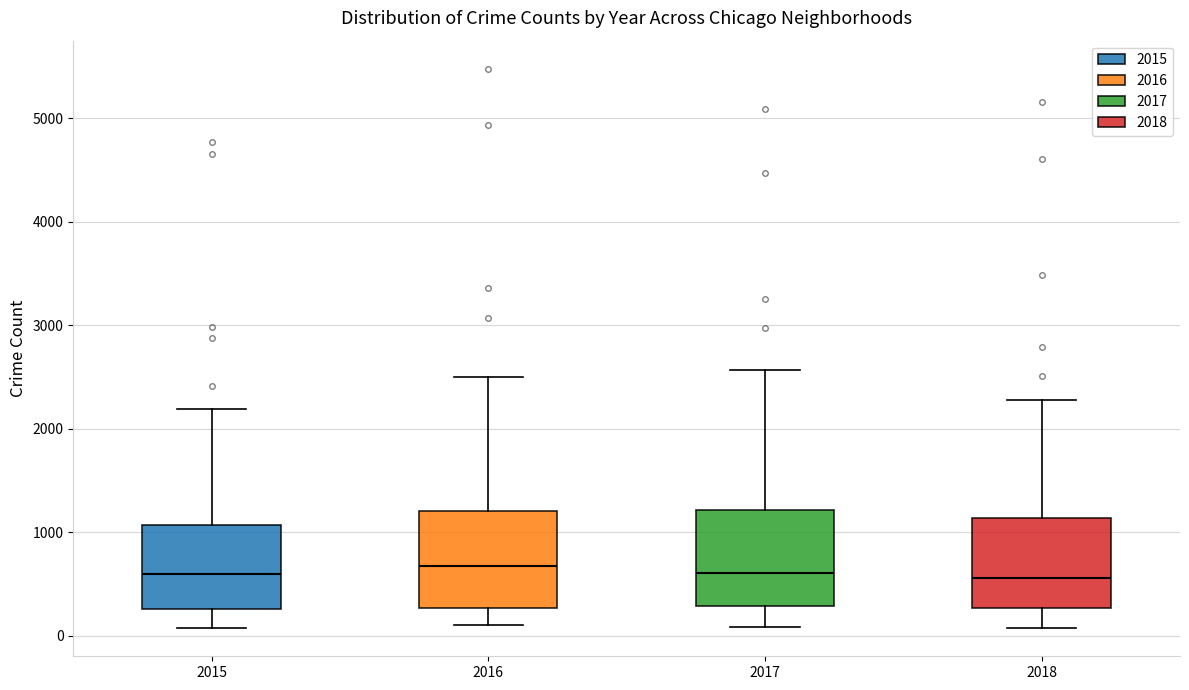

Reading left to right, read every box against the y-axis: the position of its median line, the range the box covers, and the ends of its whiskers. The values are not printed on the chart, so give them approximately, as read against the axis.

2015: median 600, box 300 to 1100, whiskers 100 to 2200
2016: median 700, box 300 to 1200, whiskers 100 to 2500
2017: median 600, box 300 to 1200, whiskers 100 to 2600
2018: median 600, box 300 to 1100, whiskers 100 to 2300